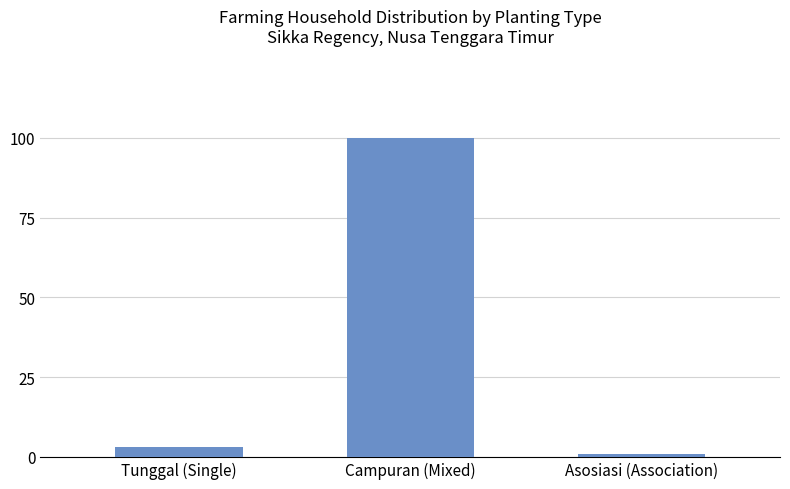

Reading right to left, what are all the values shown in this chart?

1	100	3